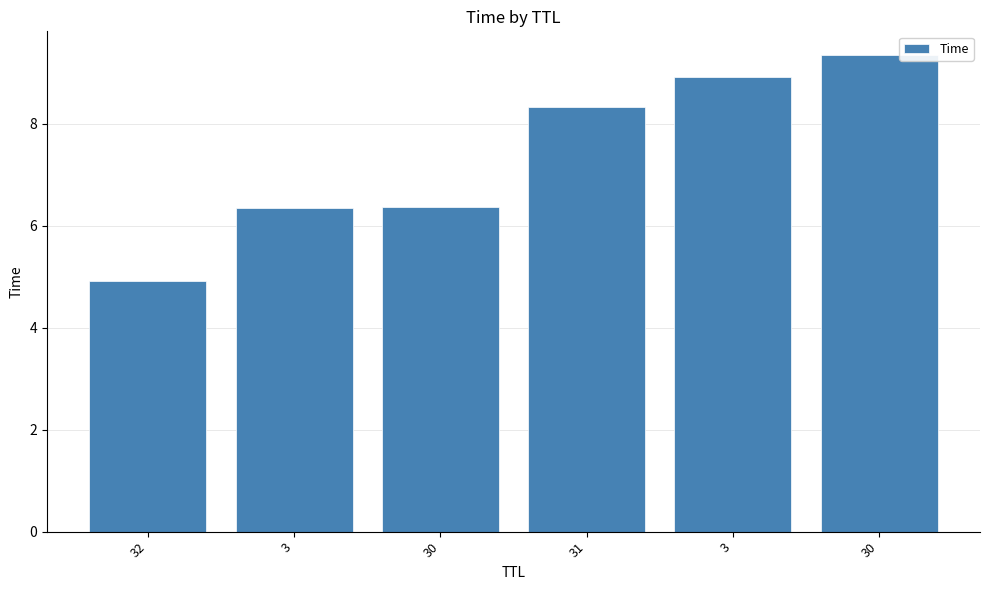

What is the sum of all values?

44.2